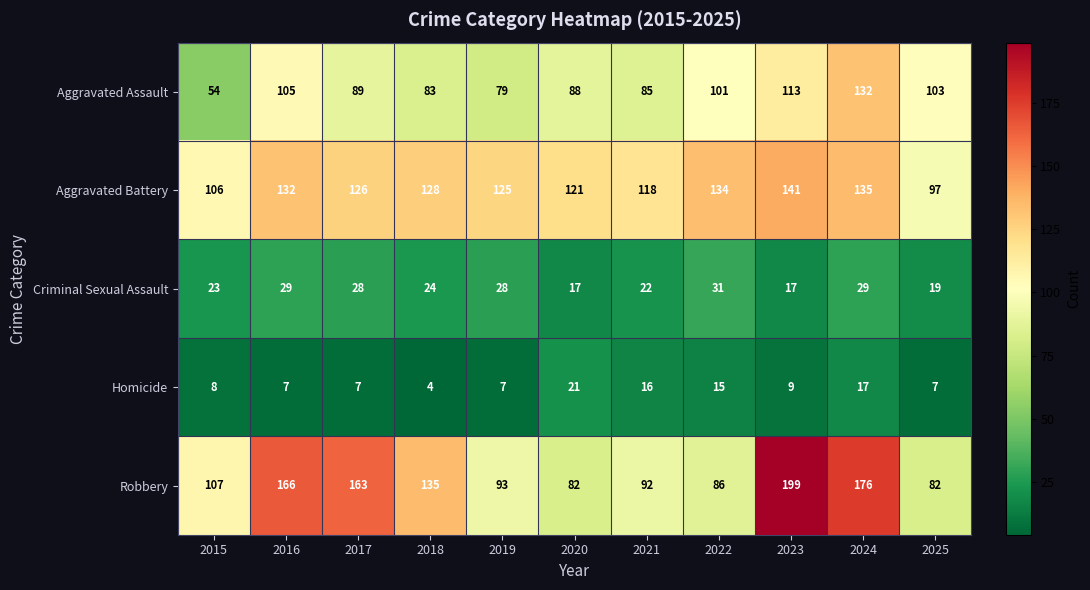

At how many categories does at least one series exceed 38?

11